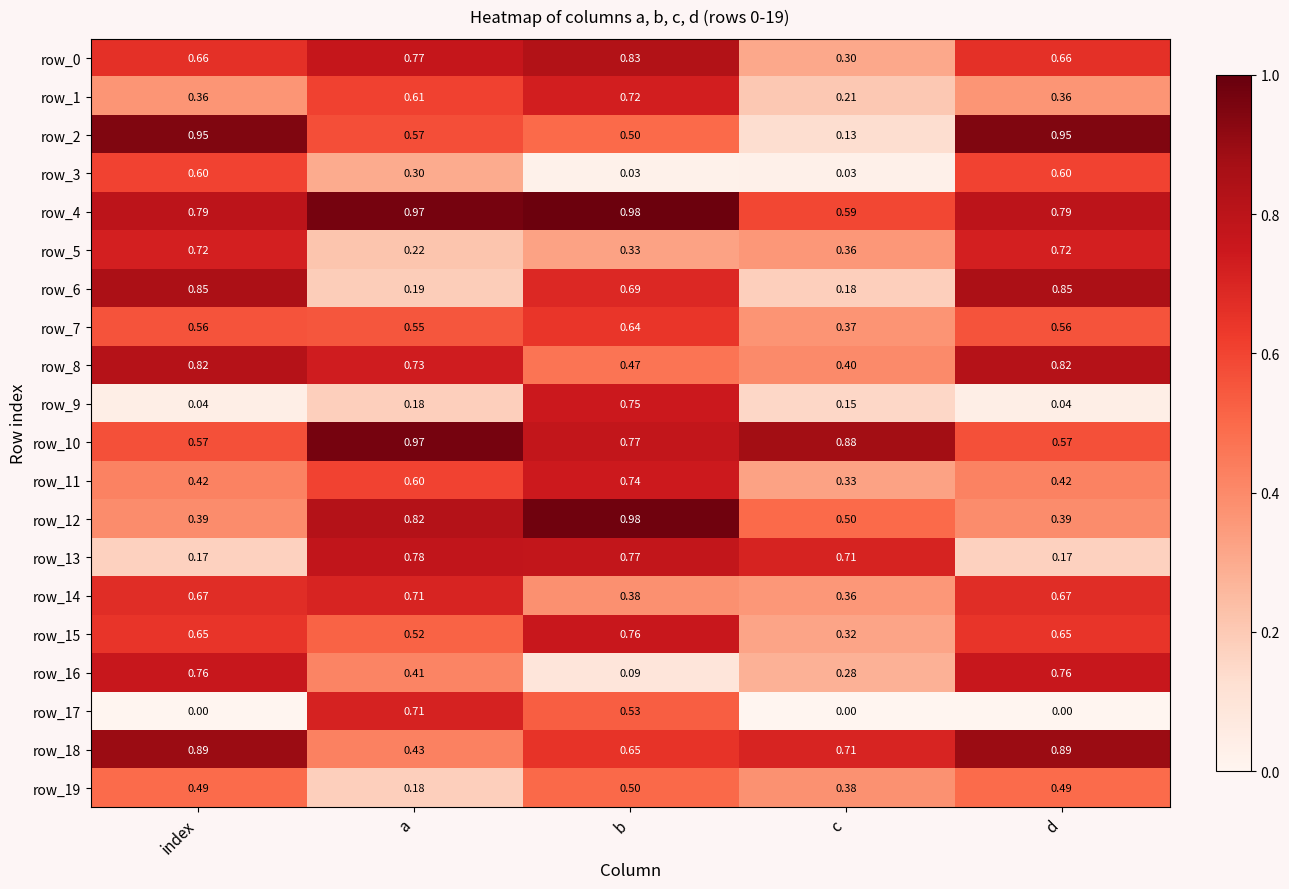

At which label does row_11 reach its peak?

b